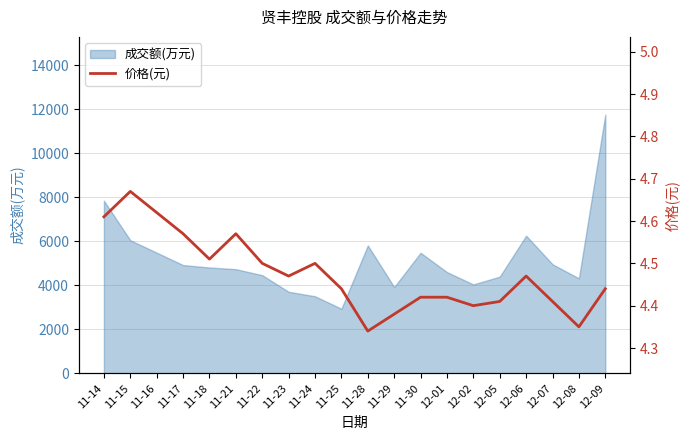

Does the chart display data point markers on the line(s)?

No